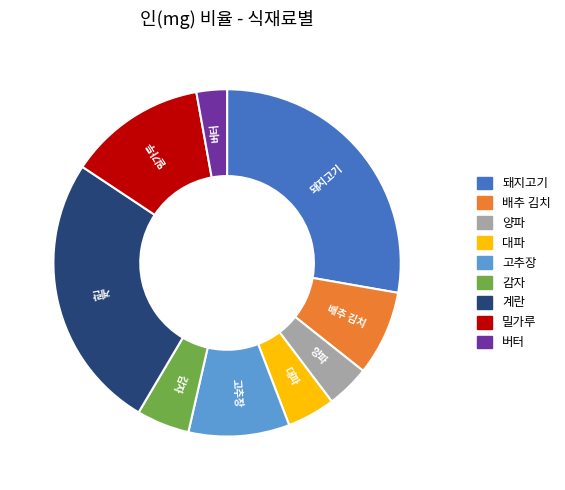

What is the ratio of the value at 버터 to the value at 배추 김치?

0.4